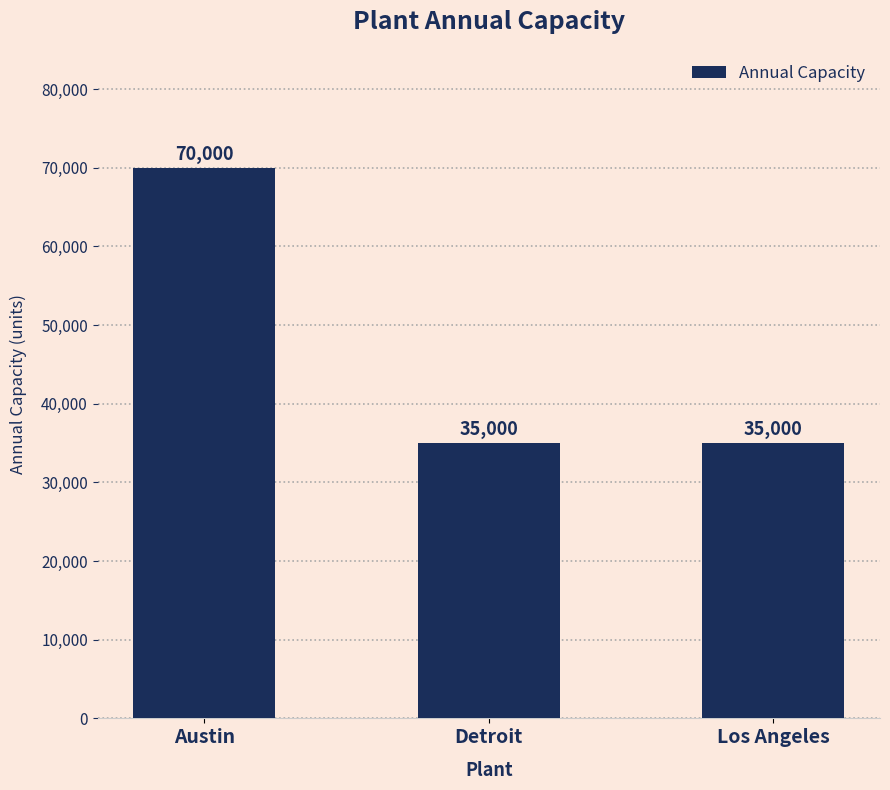

How many data points are above 35000?

1